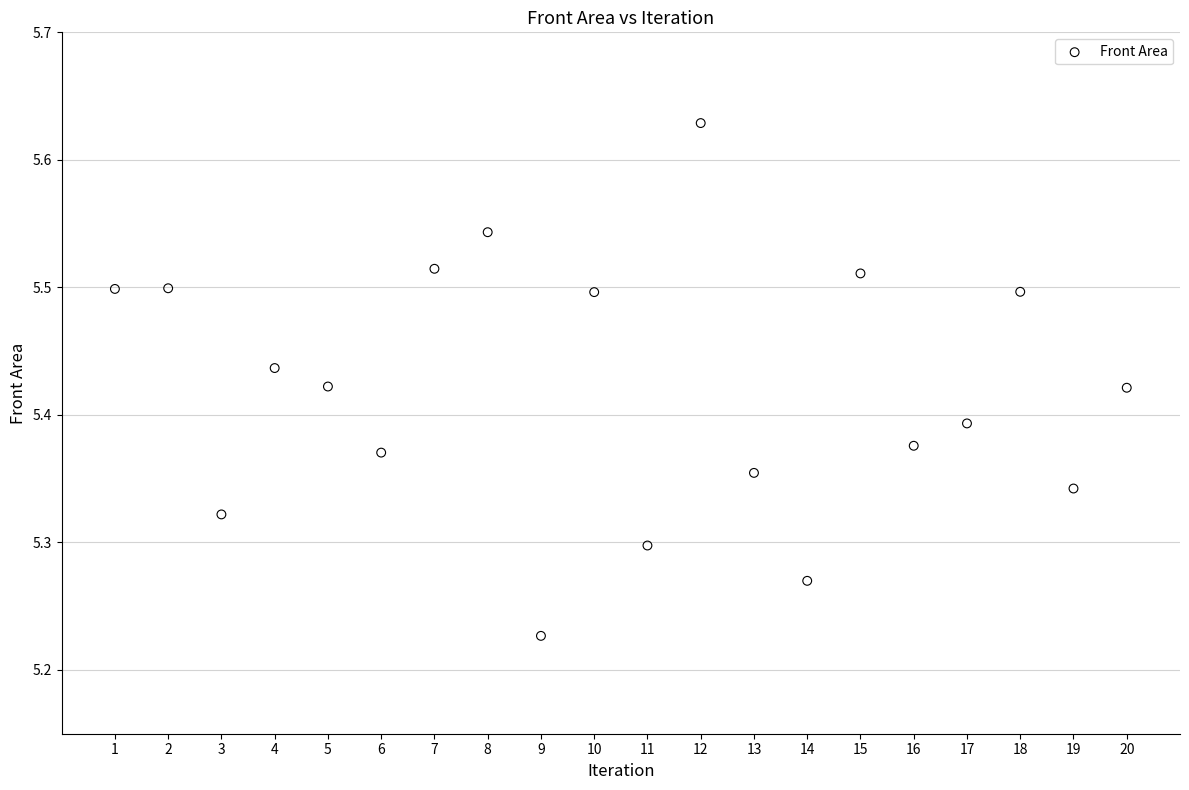

What is the range of Y values (max minus min)?

0.4